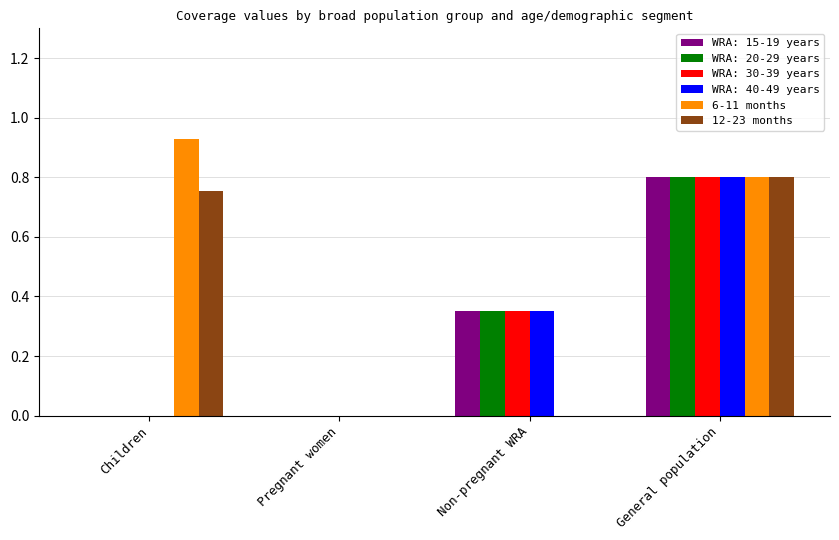

At which category is the sum across all series the highest?

General population